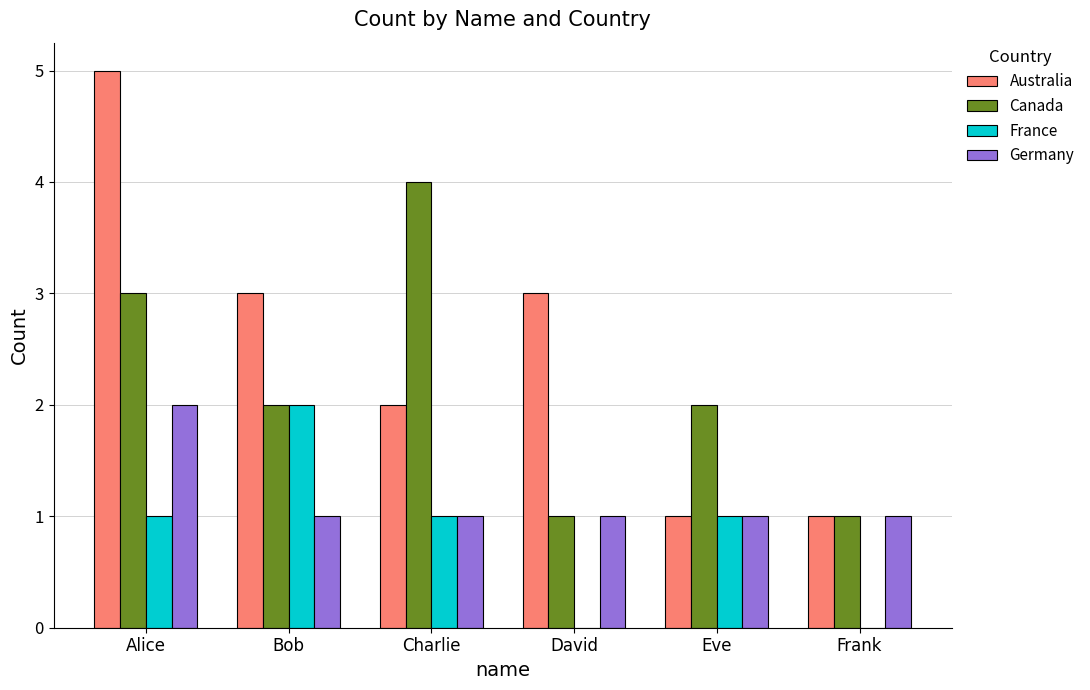

Between Charlie and Eve, which series saw the biggest shift?

Canada